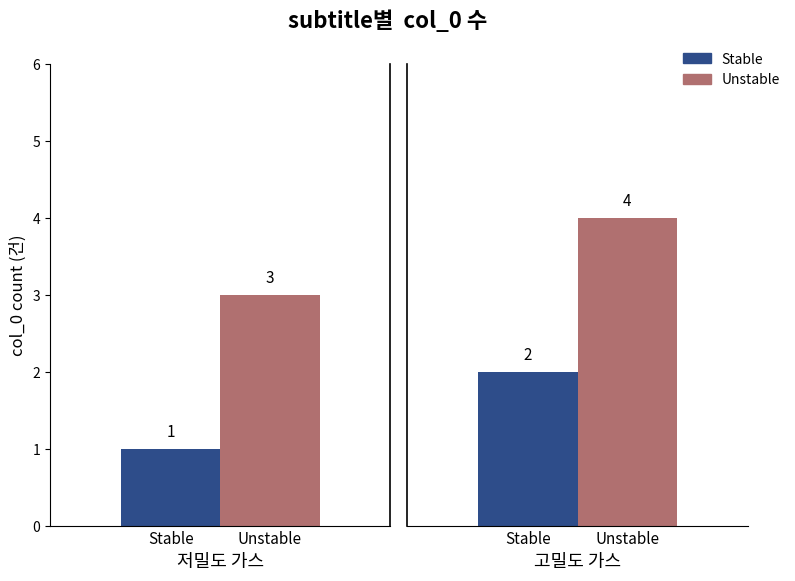

Between 1 and 0, which is larger?

1